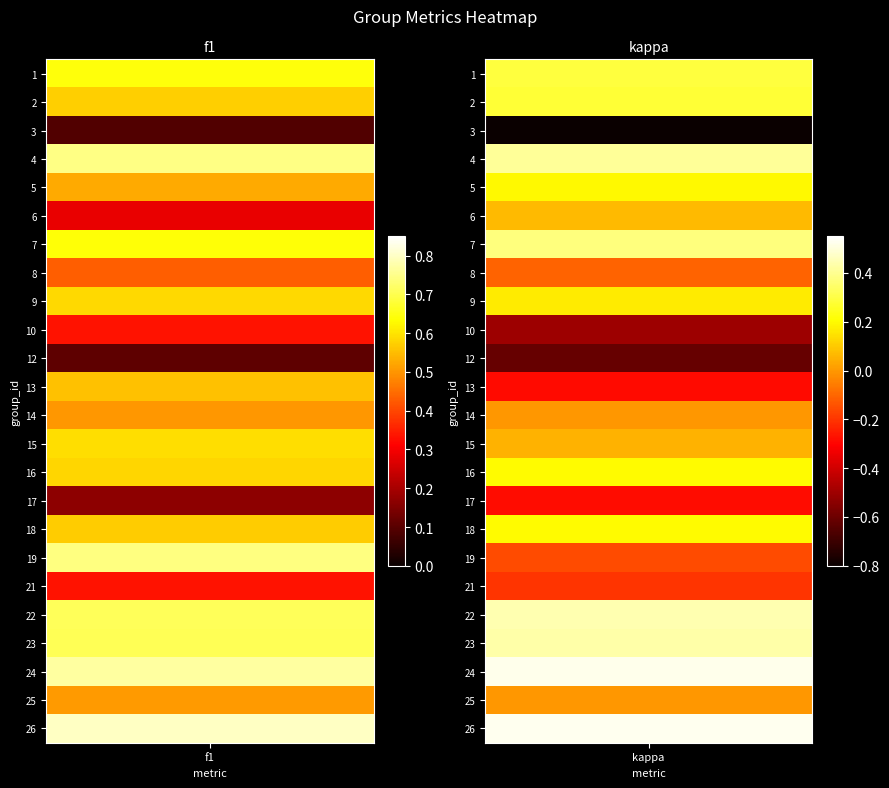

Which series has the largest total across all categories?

f1